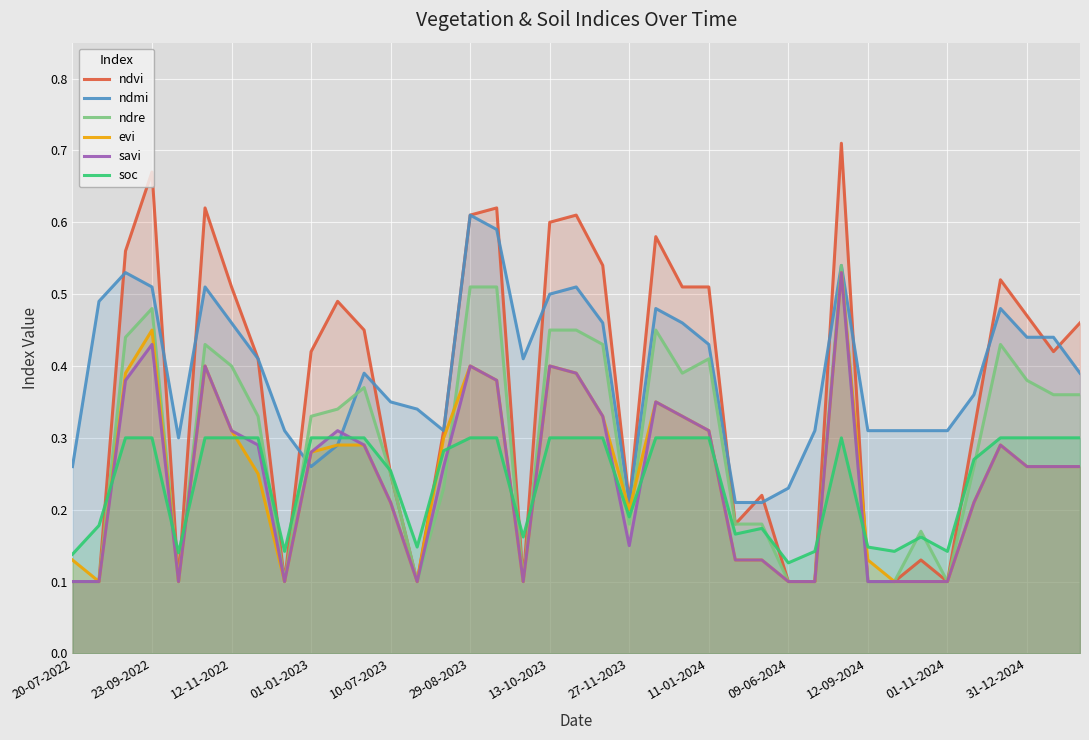

True or false: ndvi and evi cross at least once.

True